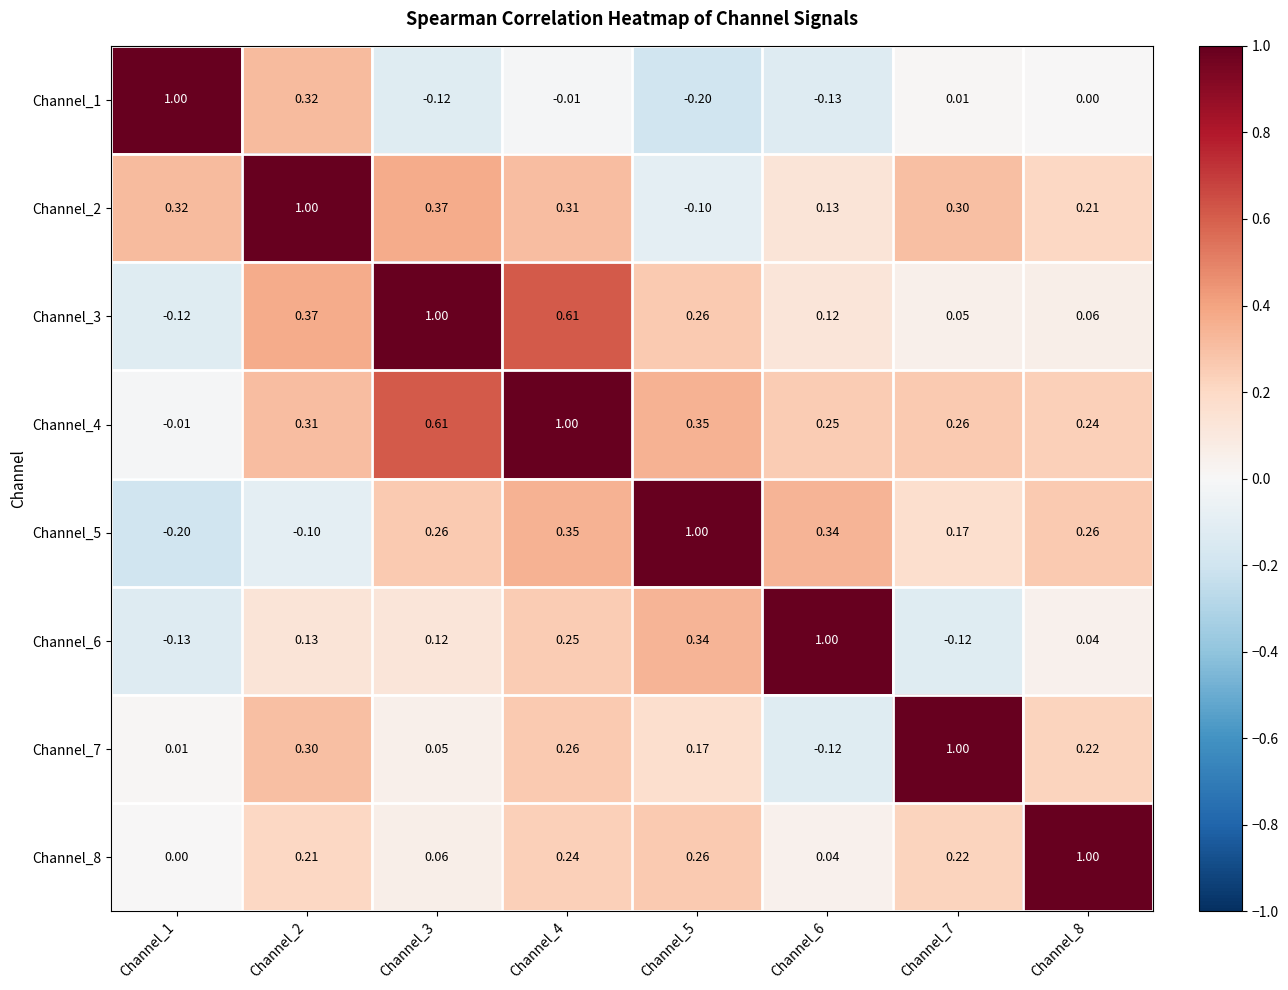

Is the value of Channel_4 at Channel_2 greater than the value of Channel_8 at Channel_8?

No